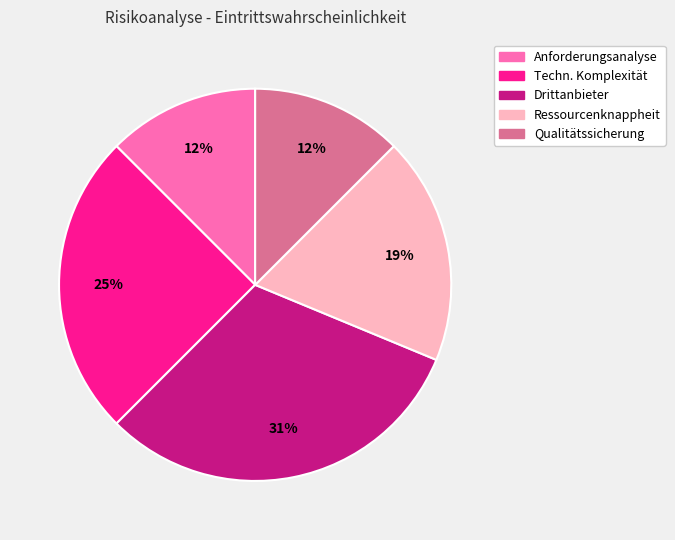

Is there any slice that represents more than half of the pie?

No